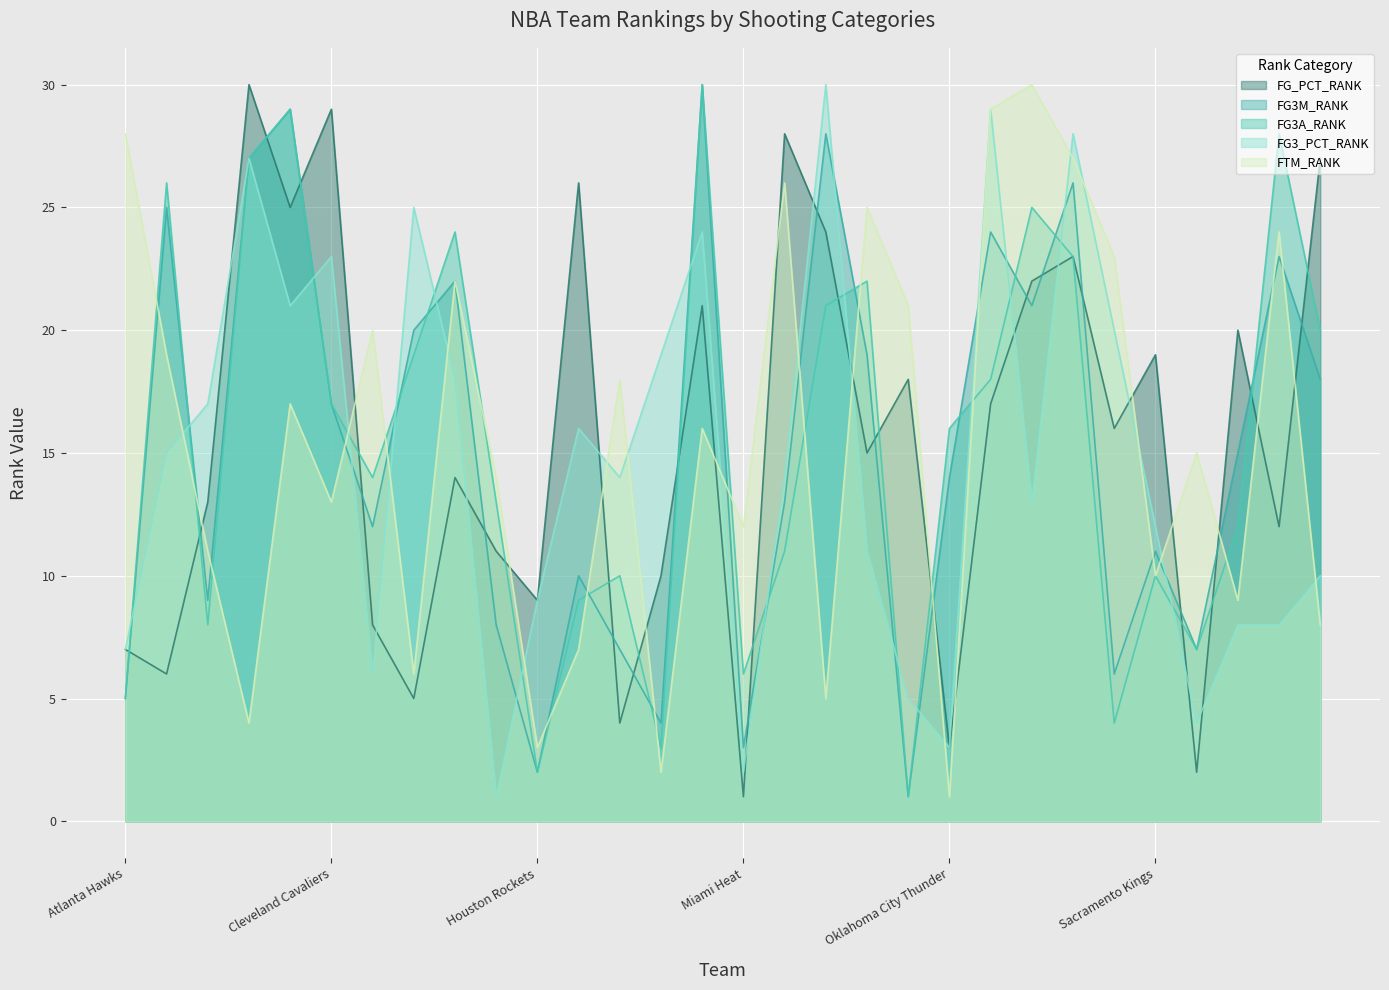

How many times do FG3A_RANK and FG3M_RANK cross each other?

11